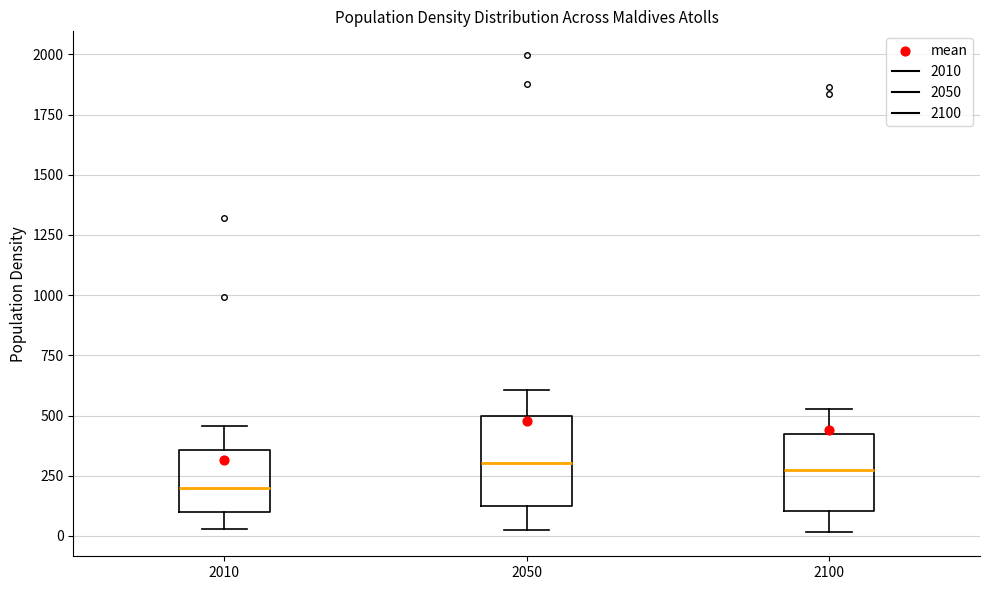

Where does the median line of the box at x = 2100 sit on the y-axis? The values are not printed on the chart, so give them approximately, as read against the axis.

250